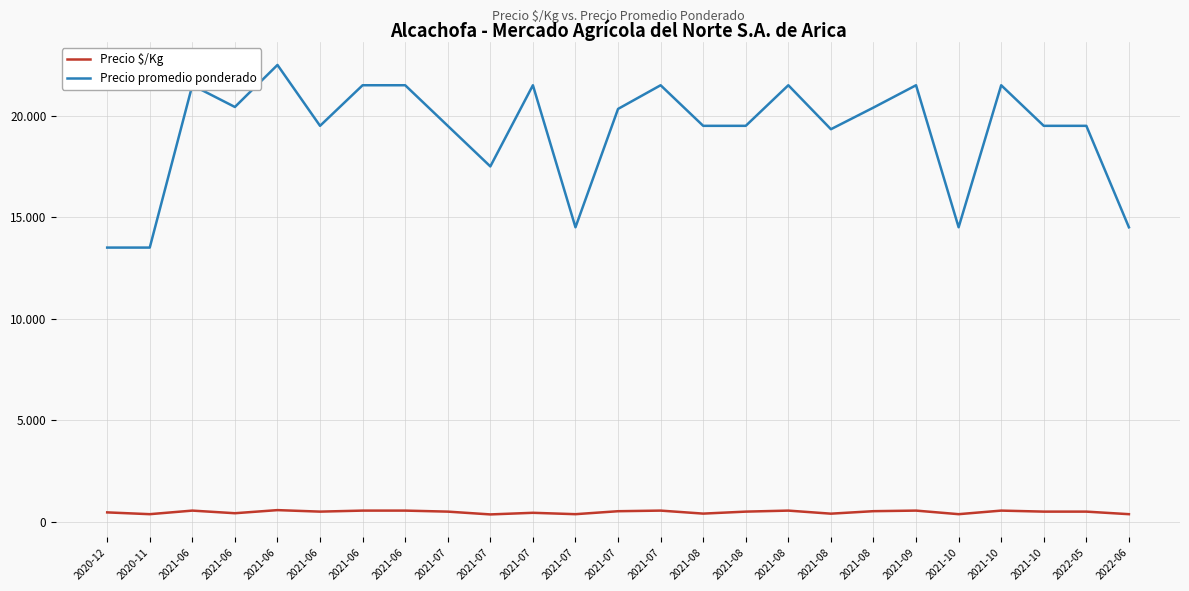

Is this an area chart (filled region under the line)?

No